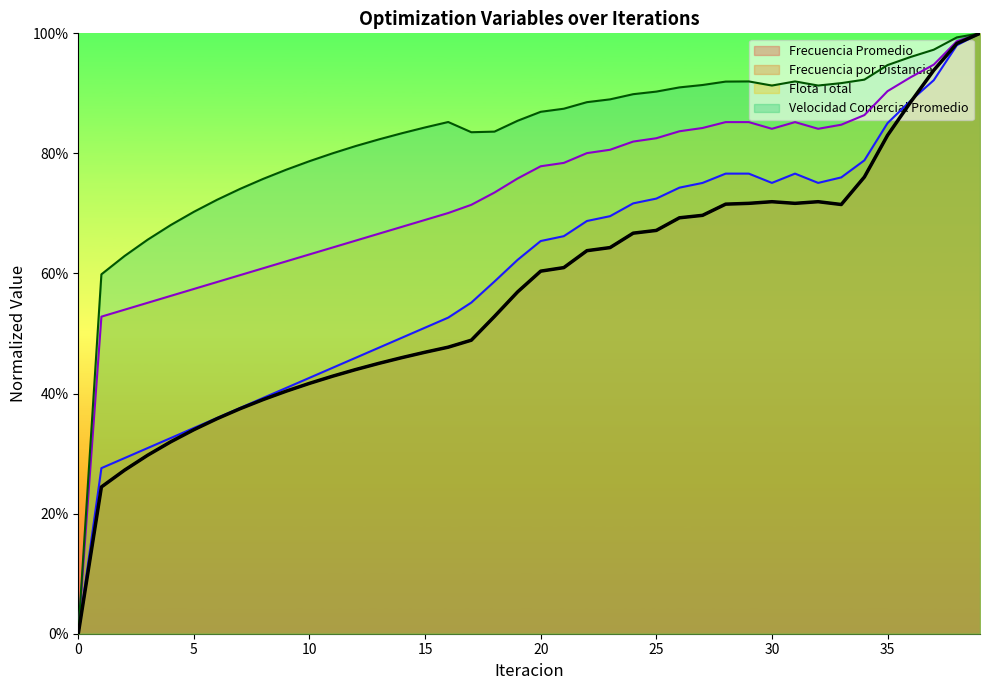

True or false: Flota Total and Frecuencia por Distancia intersect in this chart.

False